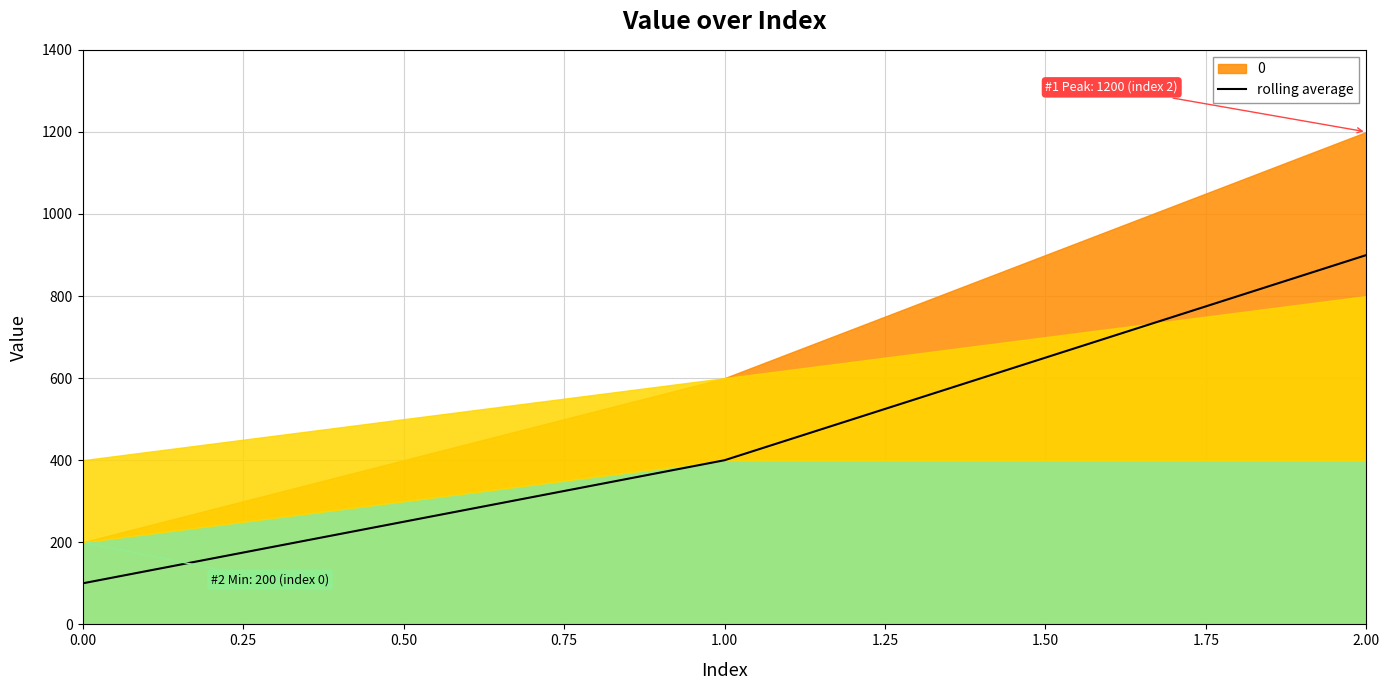

List the labels in order of rolling average value, largest first.

2.00, 1.00, 0.00